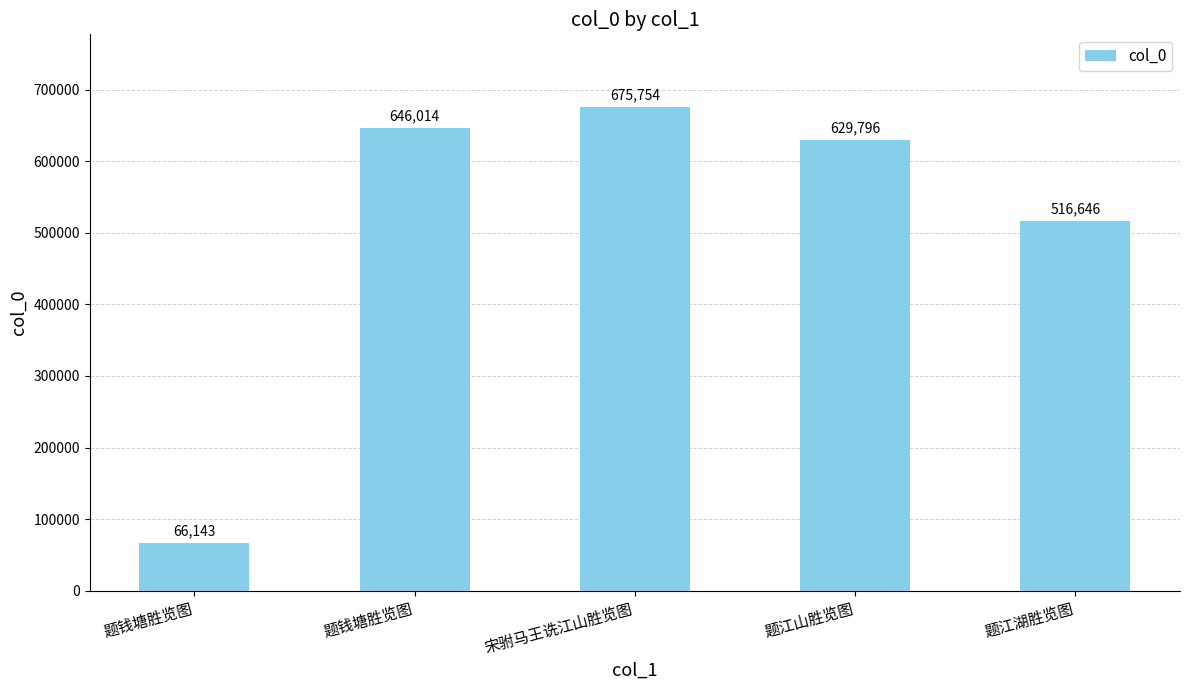

Does the chart contain any negative values?

No